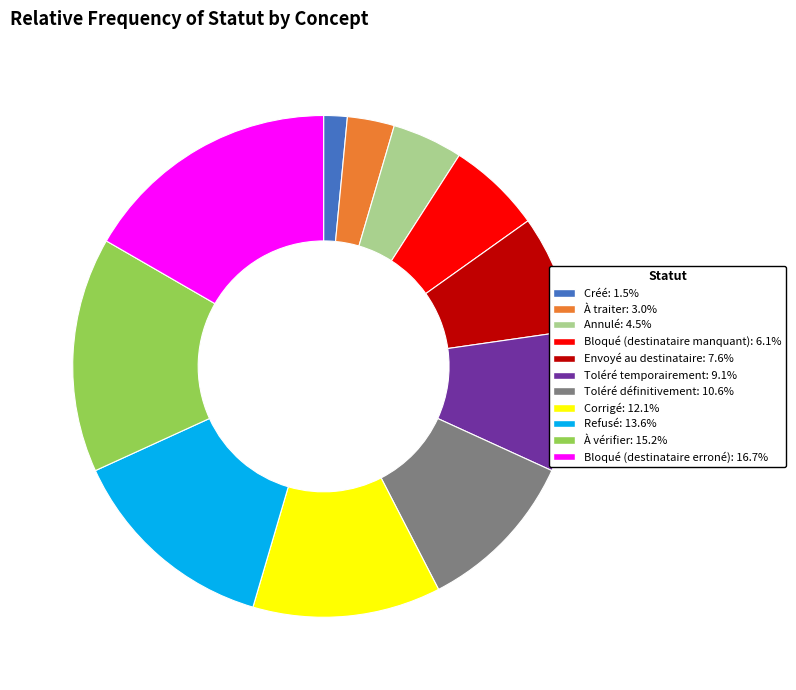

Is there any slice that represents more than half of the pie?

No